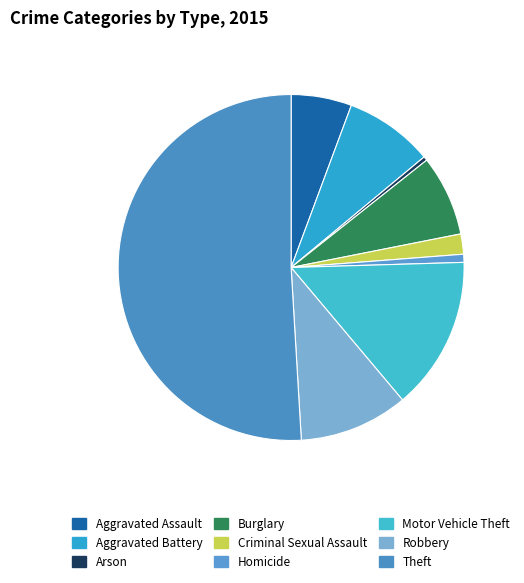

Rank the categories by value from highest to lowest.

Theft, Motor Vehicle Theft, Robbery, Aggravated Battery, Burglary, Aggravated Assault, Criminal Sexual Assault, Homicide, Arson